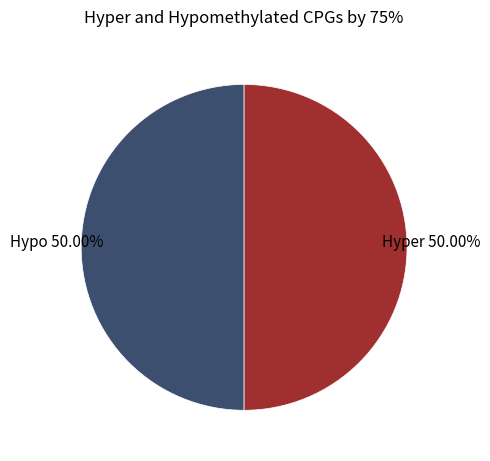

Combined, do Hypo and Hyper account for over 50%?

Yes